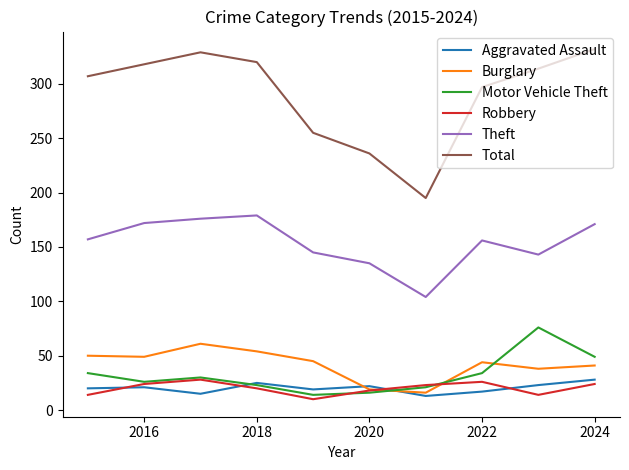

What is the maximum value shown in the chart?

332